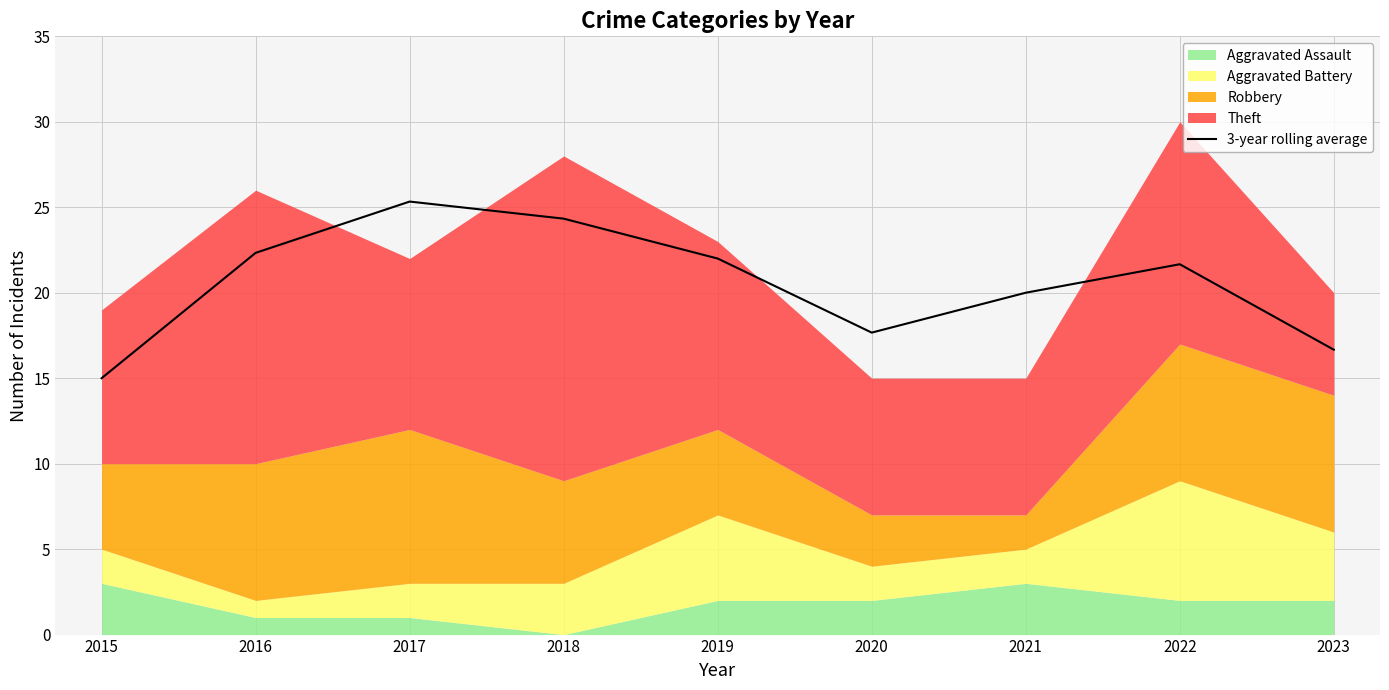

How many values exceed 21?

5